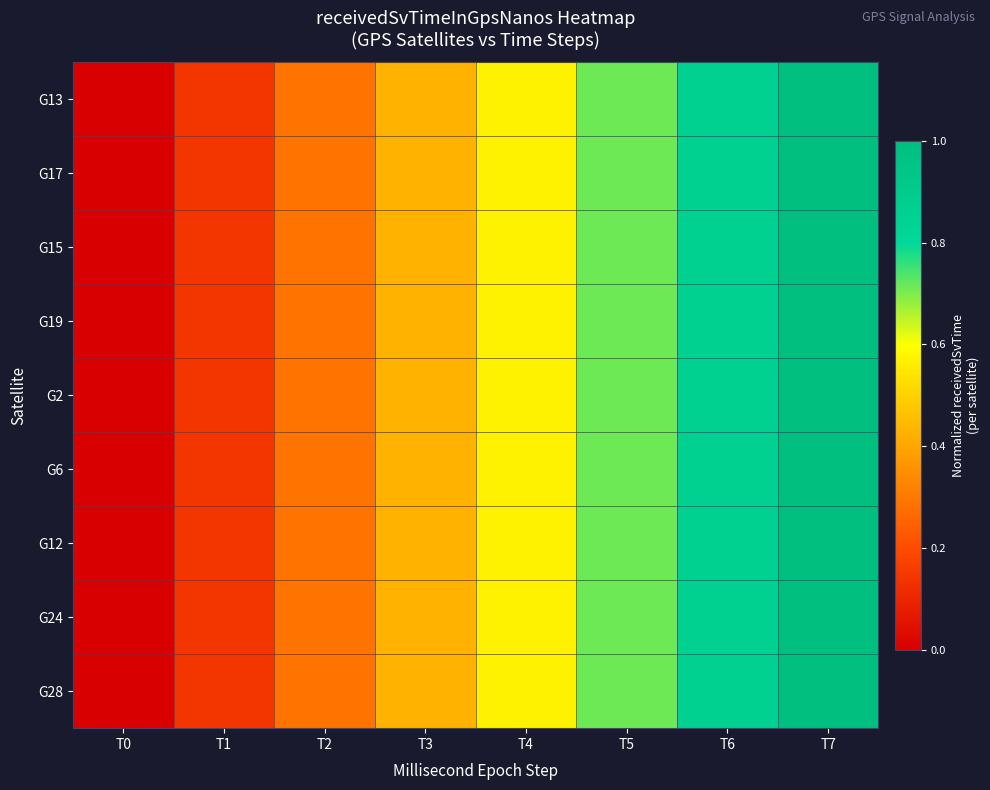

At which category is the sum across all series the highest?

T7